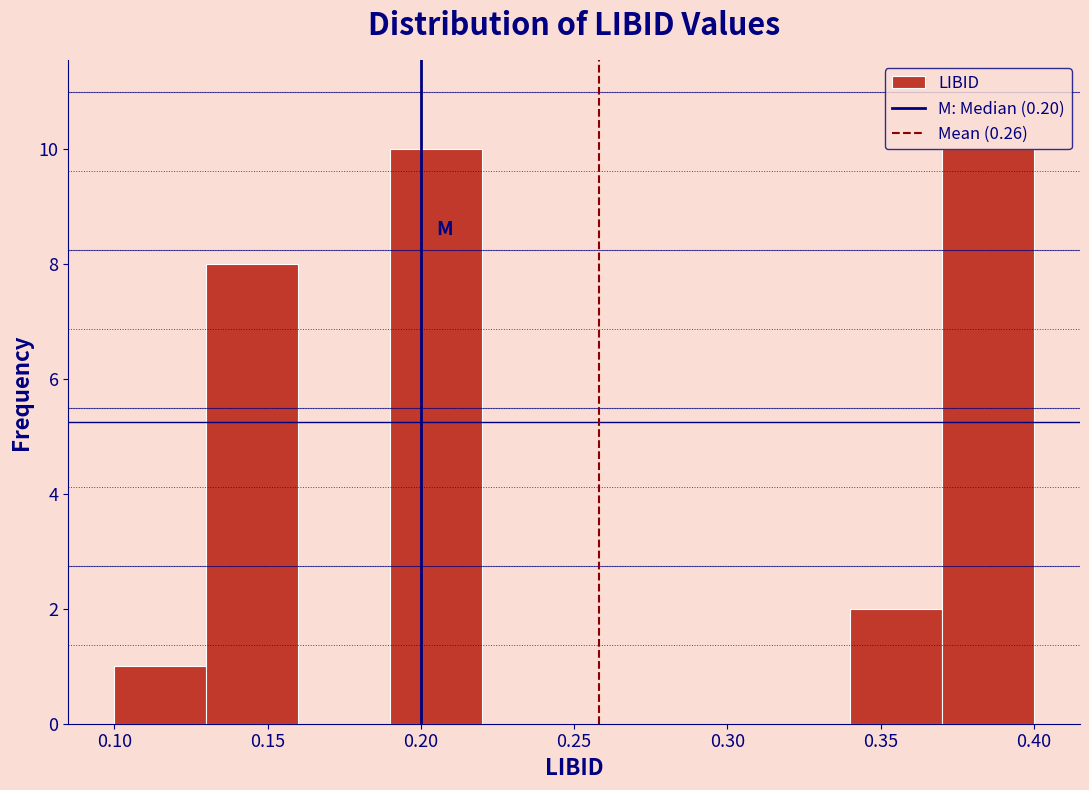

What is the height of the bar covering 0.19 to 0.22 on the x-axis? The values are not printed on the chart, so give them approximately, as read against the axis.

10